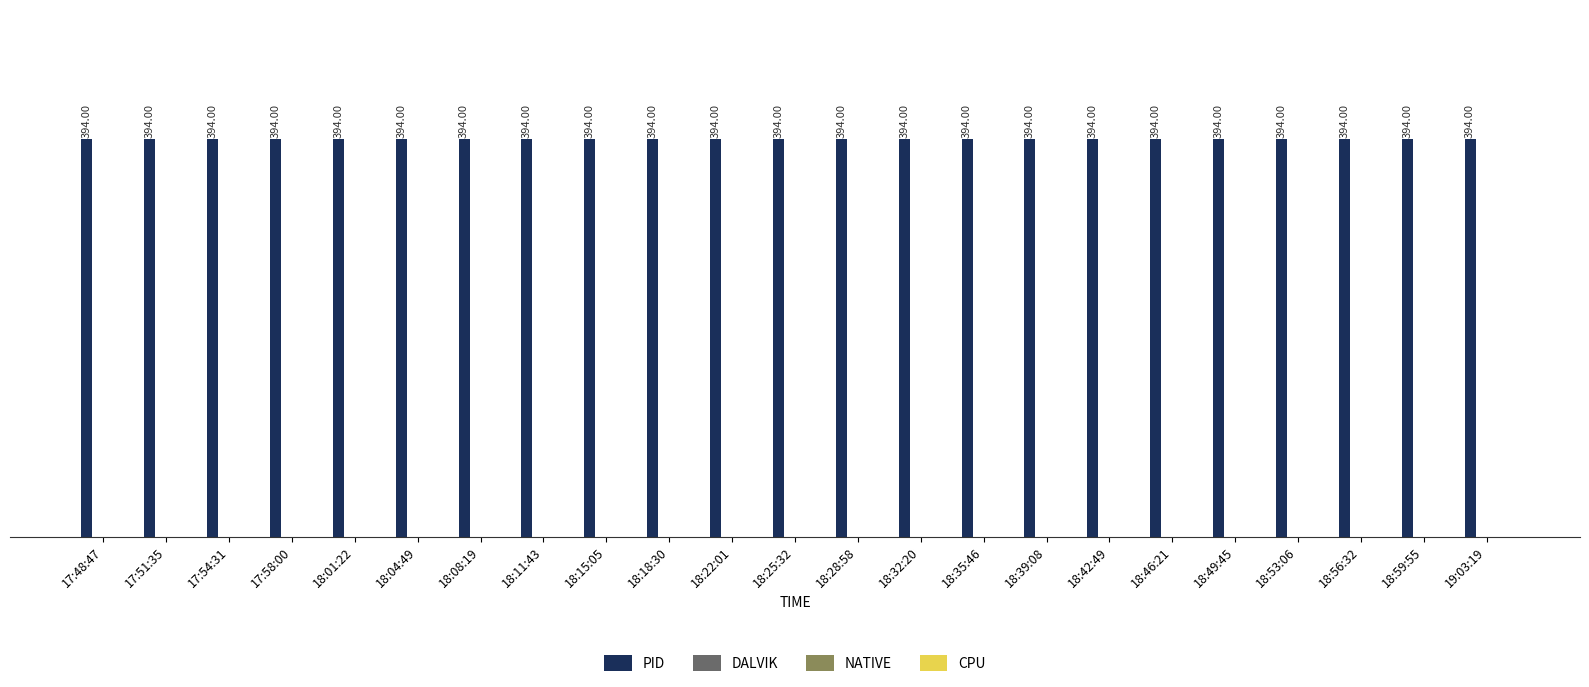

What are all the series names shown in the legend?

PID, DALVIK, NATIVE, CPU